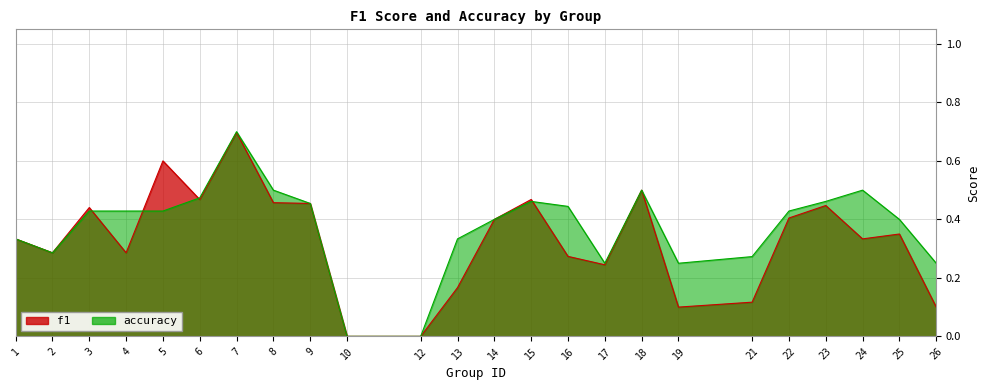

What is the average value of the accuracy series?

0.4